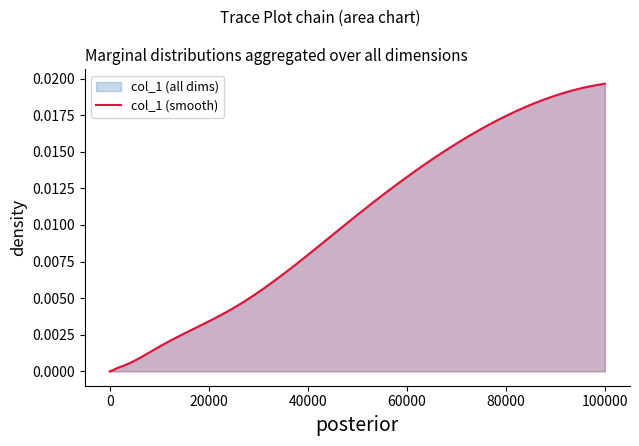

Count the number of values greater than 0.

10